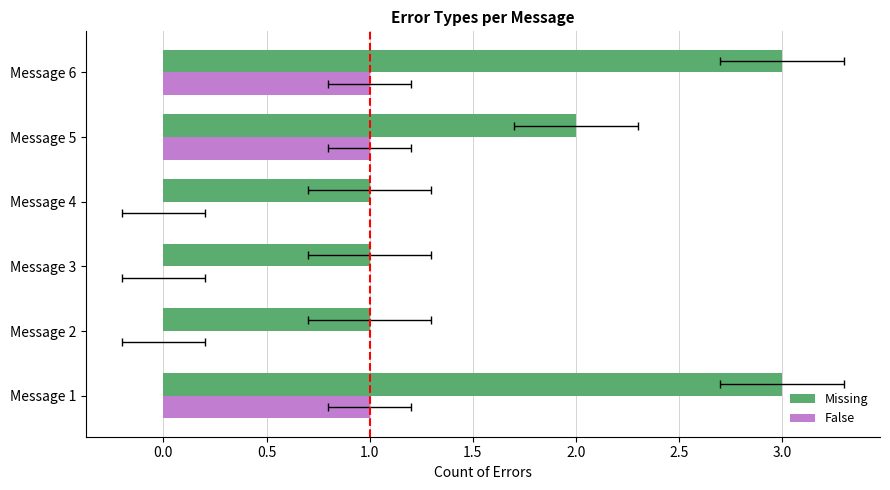

What is the greatest value displayed?

3